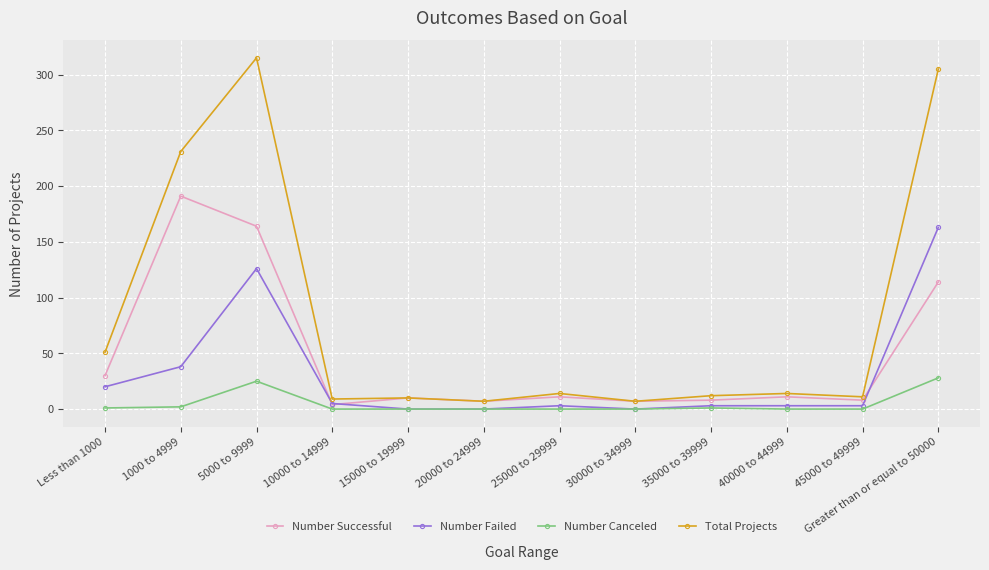

What is the difference between the maximum and minimum values in the Total Projects series?

308